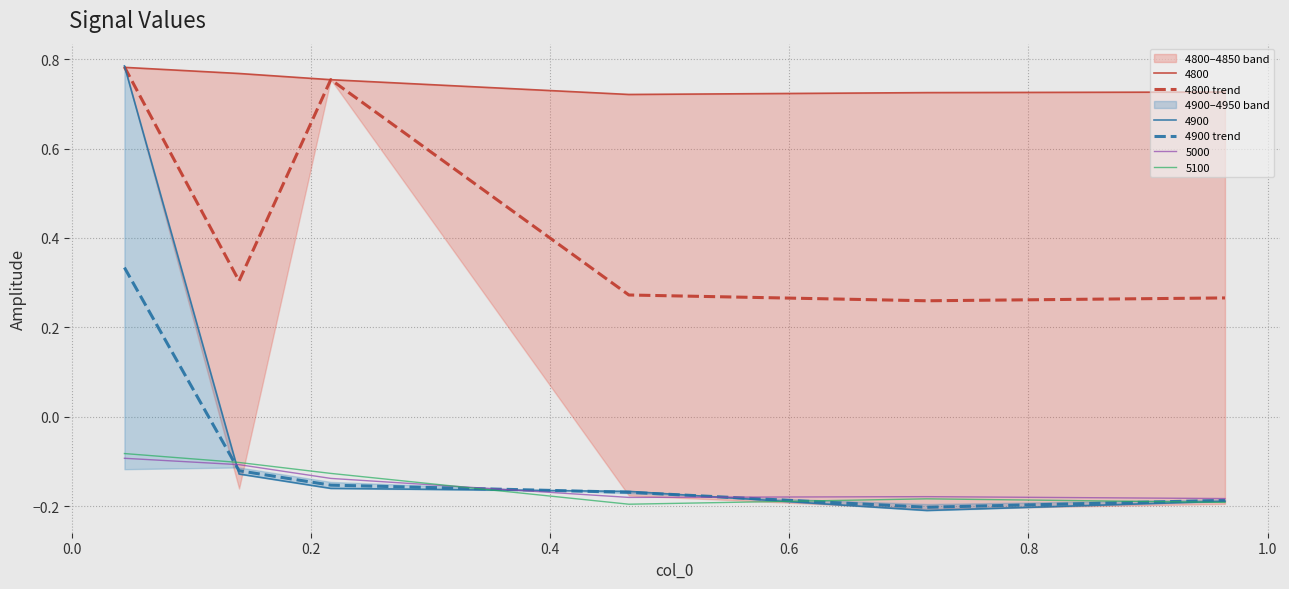

True or false: 5000 and 4800 trend cross at least once.

False